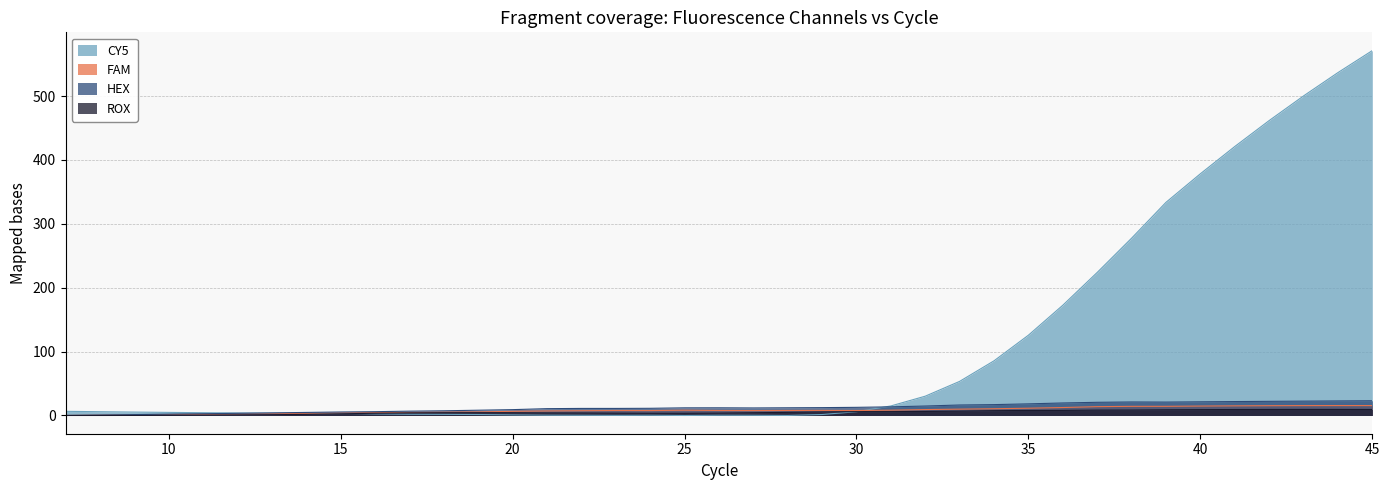

What are all the series names shown in the legend?

CY5, FAM, HEX, ROX